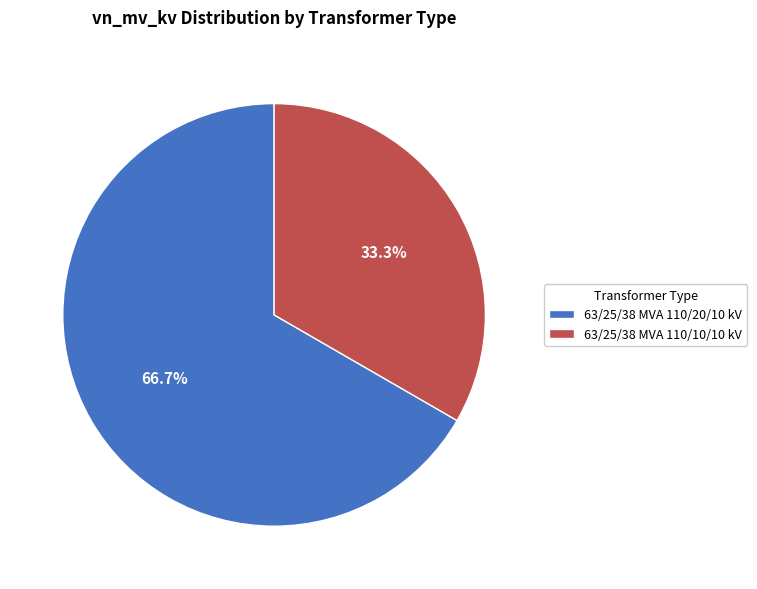

True or false: 63/25/38 MVA 110/10/10 kV accounts for 28% of the total.

False